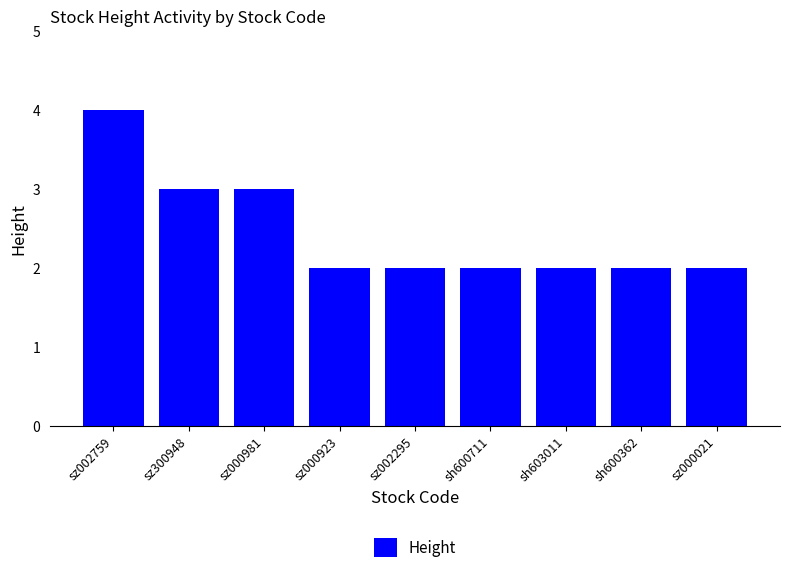

Does the chart contain any negative values?

No